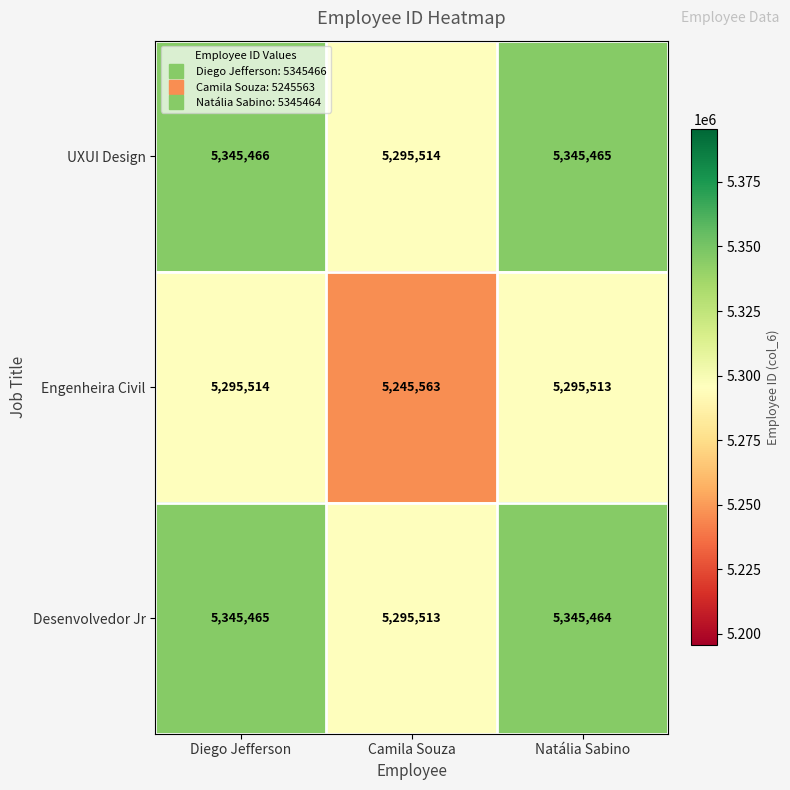

True or false: Engenheira Civil has a value of 8531305 at Diego Jefferson.

False